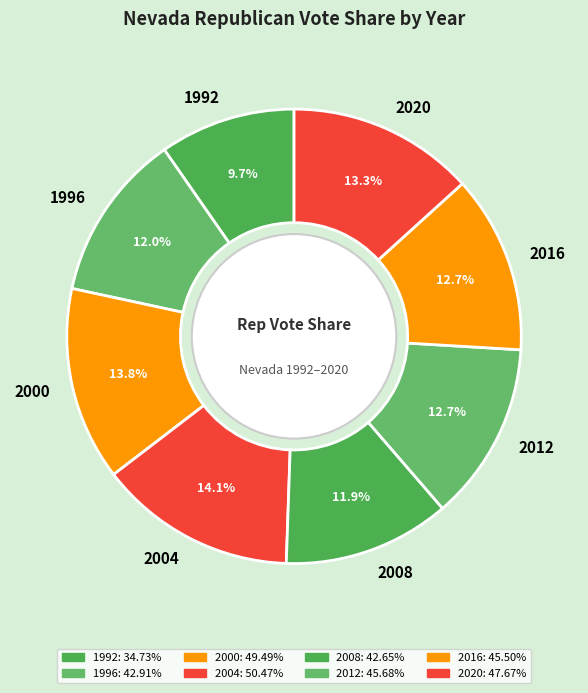

To the nearest percent, what is the difference between the 2004 and 2016 slice percentages?

1%